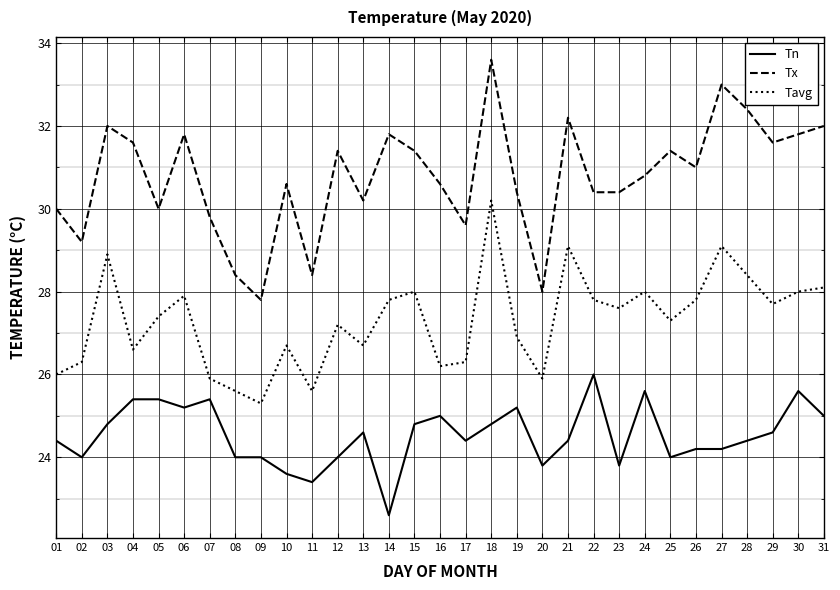

The value of Tx at 06 is 31.8. True or false?

True